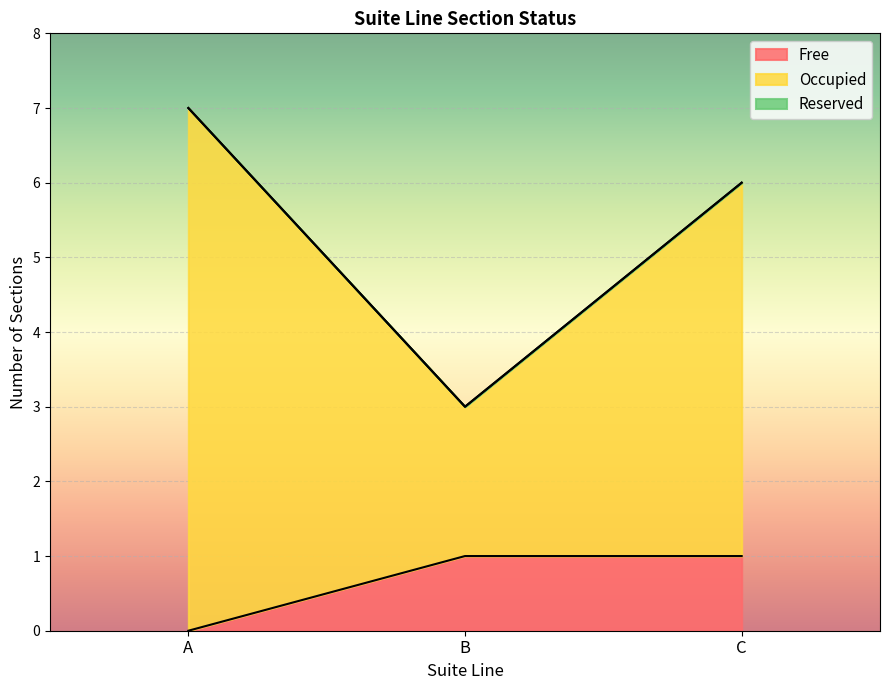

Which category has the lowest value in the Free series?

A